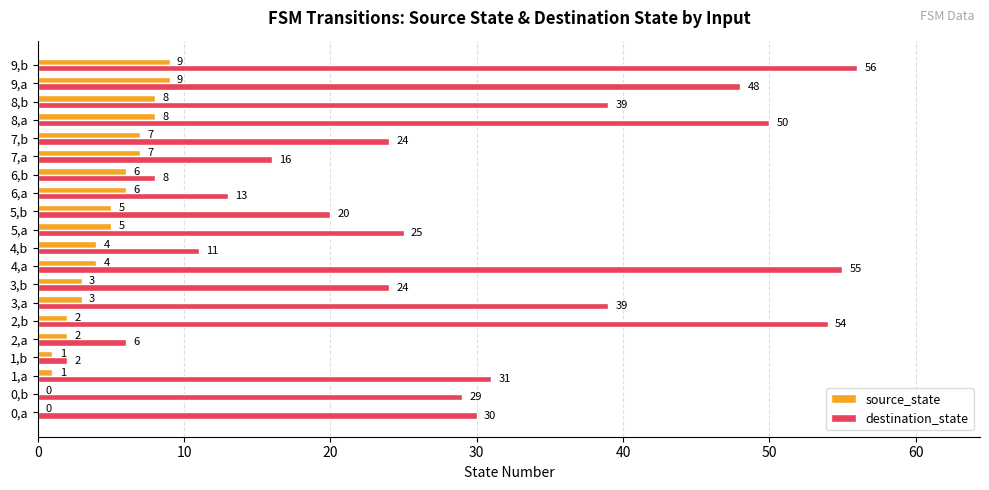

What is the approximate value of source_state at 8,a?

8